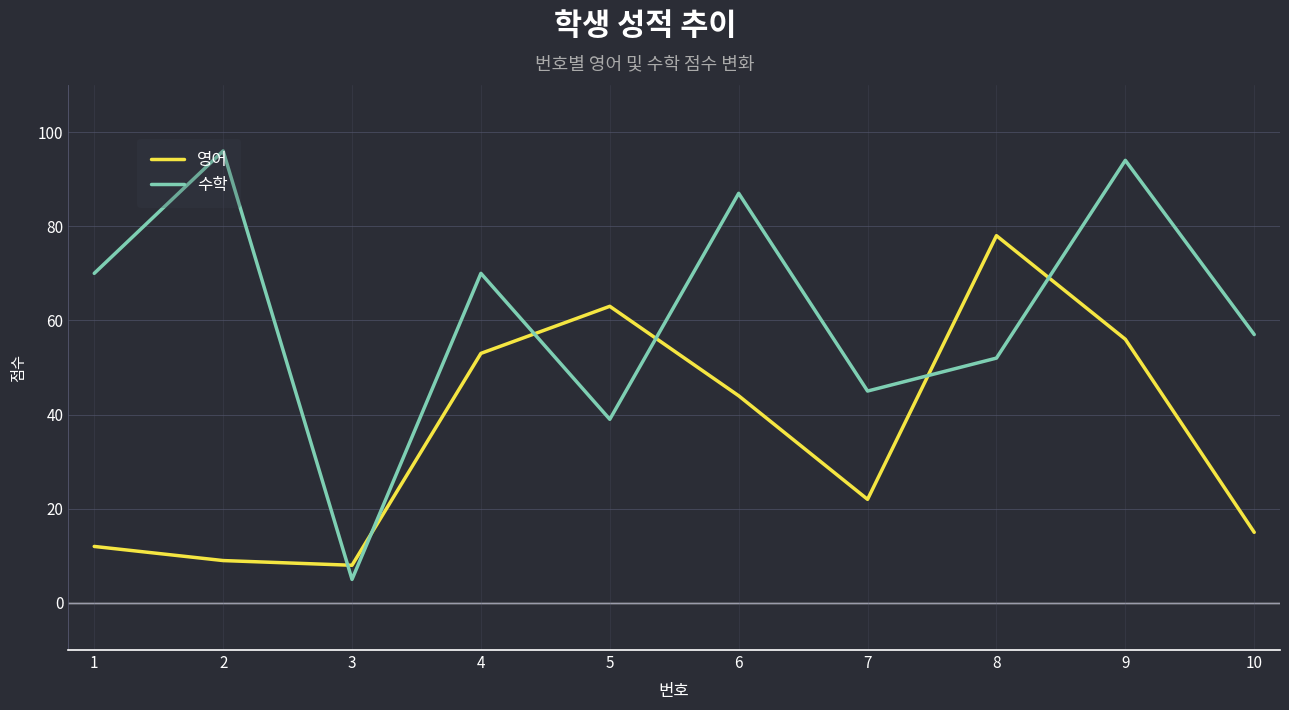

Where is the first local minimum for 영어?

3